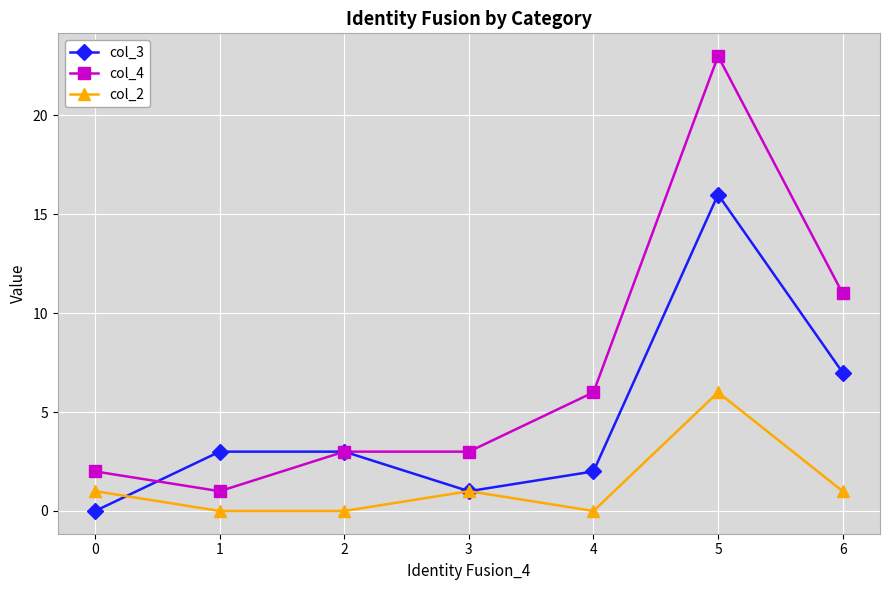

The col_3 series shows 7 at 6. True or false?

True